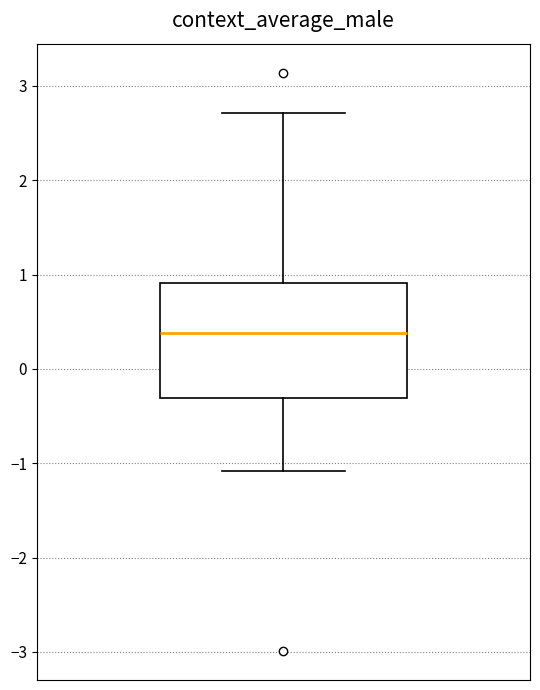

Read this box plot against the y-axis: the position of the median line, the range covered by the box, and the ends of both whiskers. The values are not printed on the chart, so give them approximately, as read against the axis.

median 0.4, box -0.3 to 0.9, whiskers -1.1 to 2.7